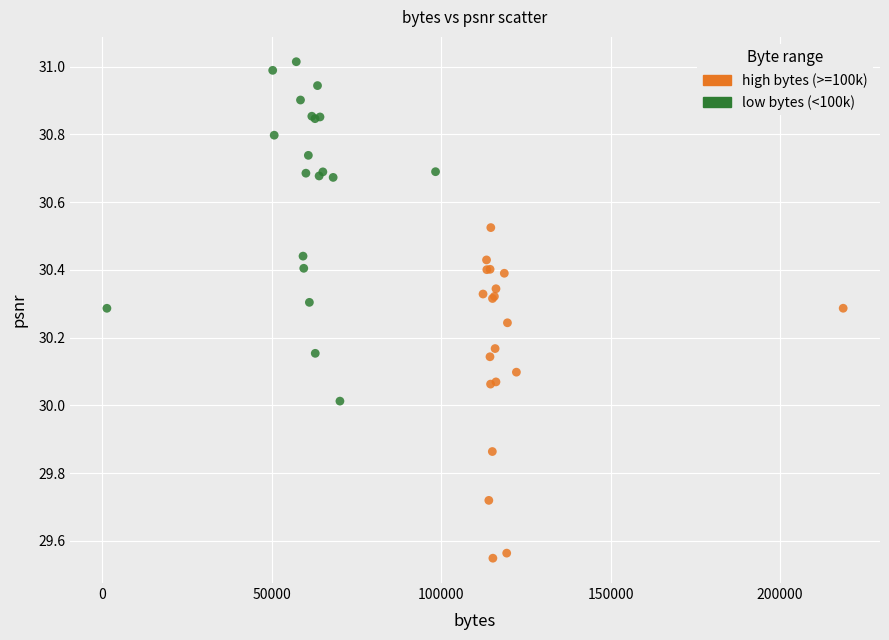

Which series reaches the maximum Y coordinate?

low bytes (<100k)